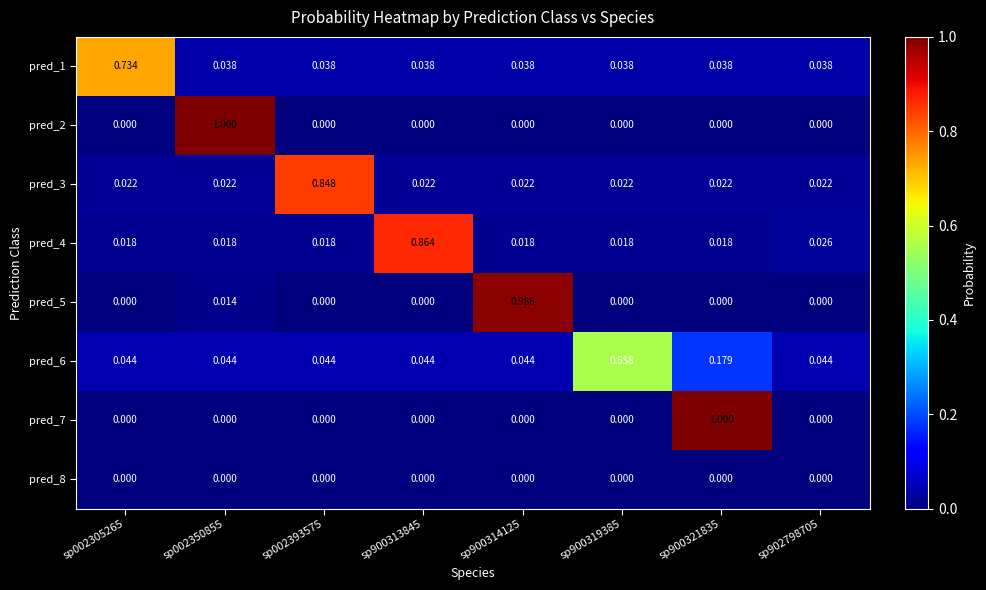

How many data points does each series have?

8